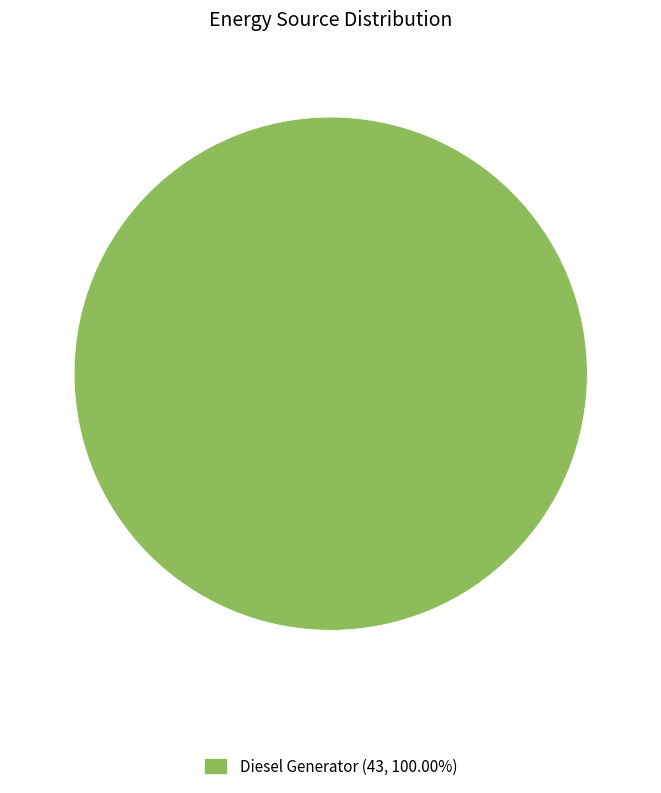

Does any single category account for the majority?

Yes